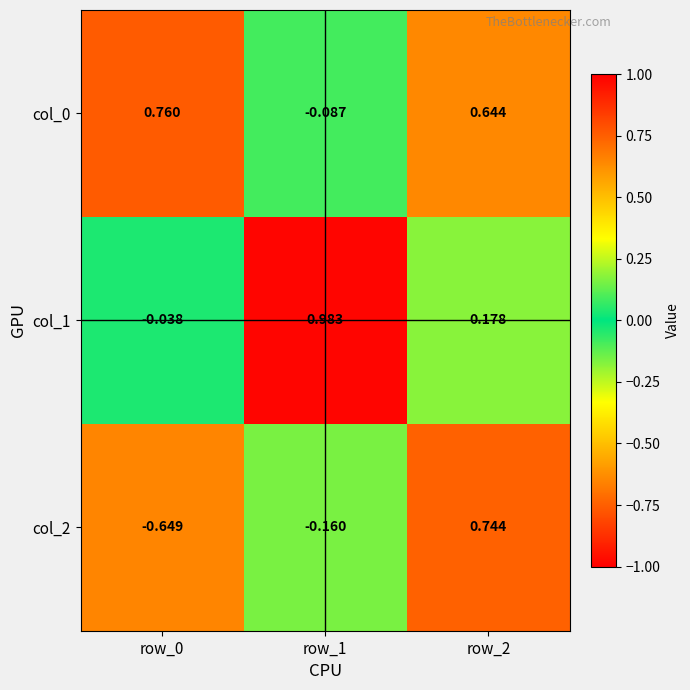

How many values in col_0 are below zero?

1